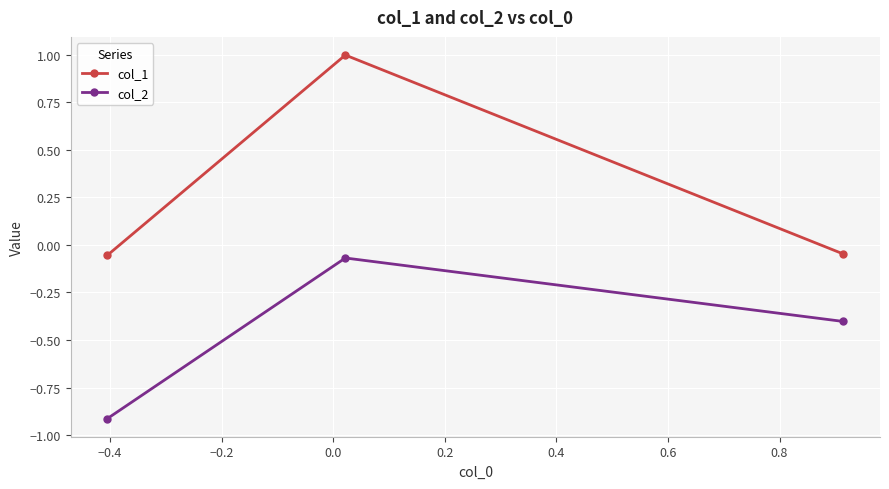

What is the difference between the maximum and minimum values in the col_2 series?

0.8